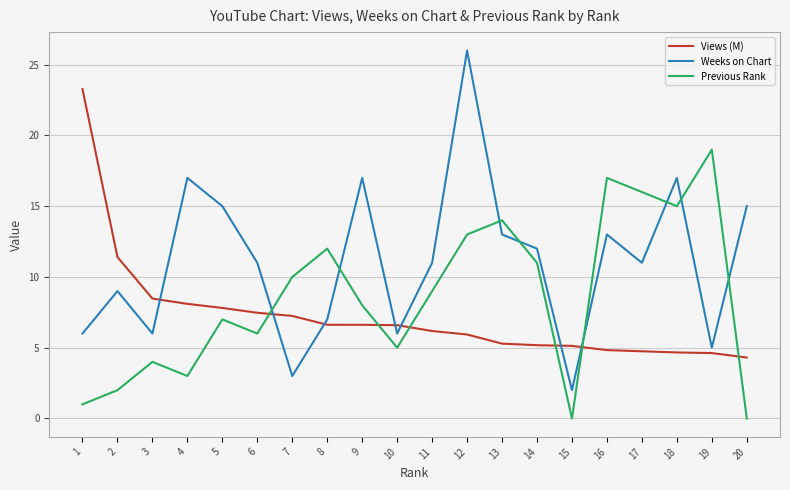

What is the difference between the highest and lowest values at 13?

8.7